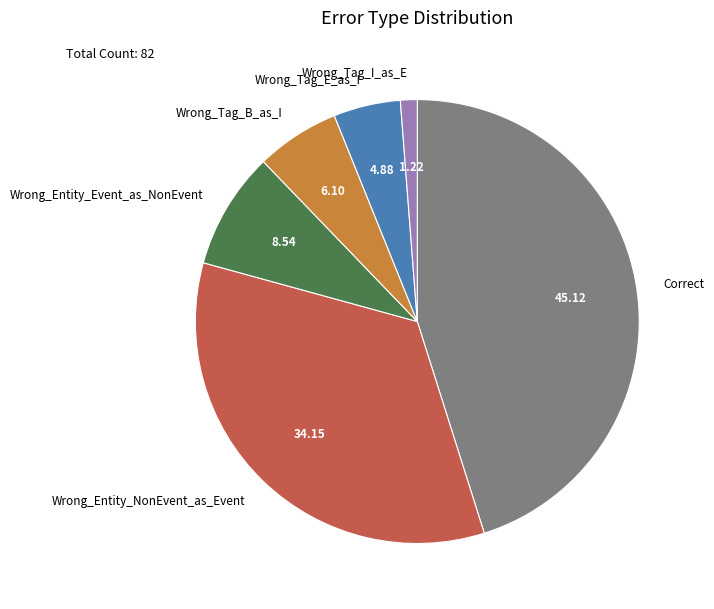

Rank the categories by value from highest to lowest.

Correct, Wrong_Entity_NonEvent_as_Event, Wrong_Entity_Event_as_NonEvent, Wrong_Tag_B_as_I, Wrong_Tag_E_as_I, Wrong_Tag_I_as_E